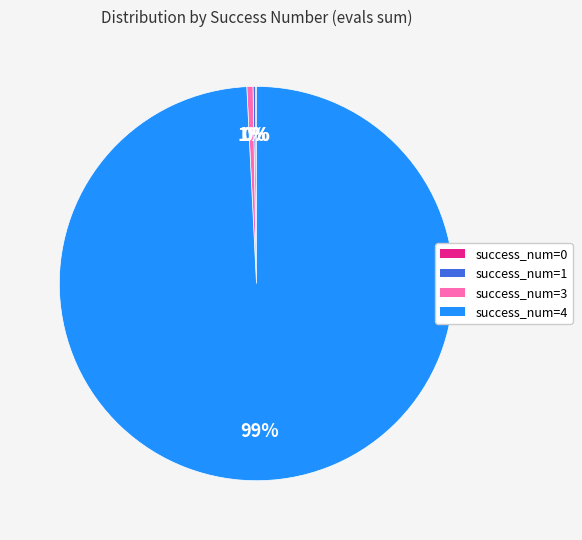

Is there any slice that represents more than half of the pie?

Yes